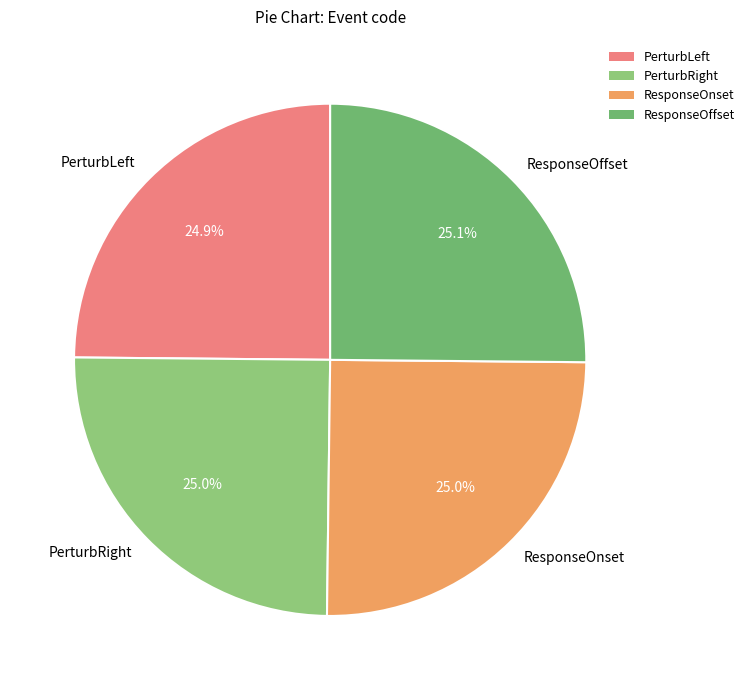

What portion of the pie excludes PerturbRight?

75.0%